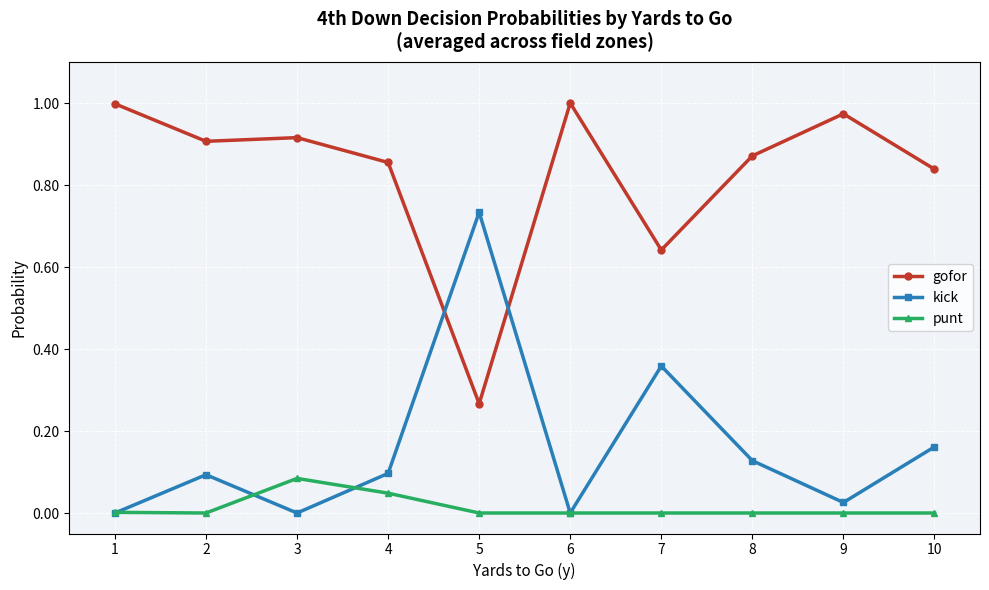

List the series in order of their overall mean, highest first.

gofor, kick, punt